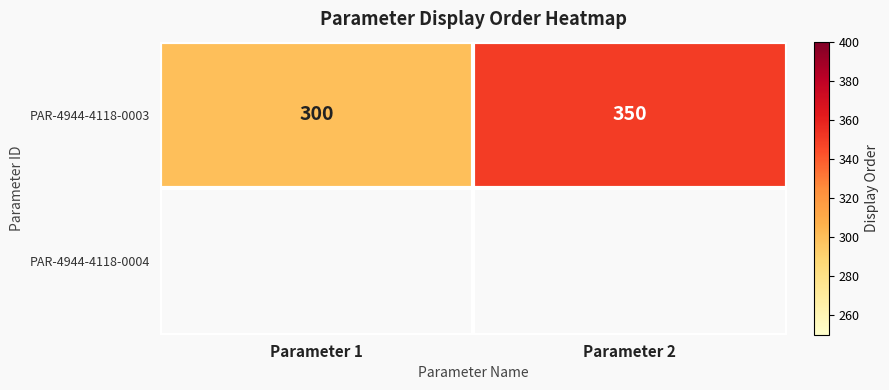

Which category has the lowest value across all series?

Parameter 1